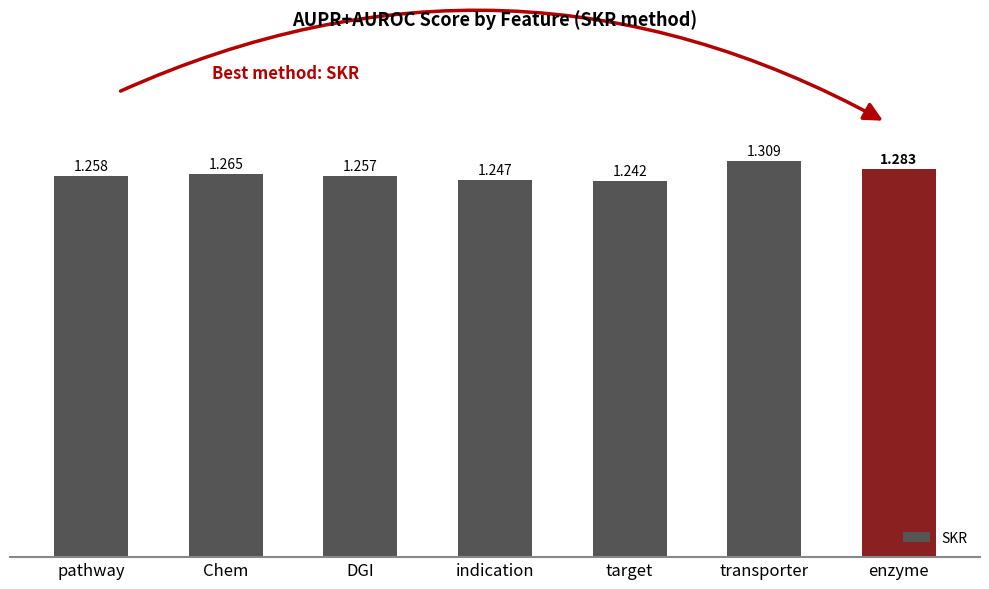

How many values are between 1 and 2?

7